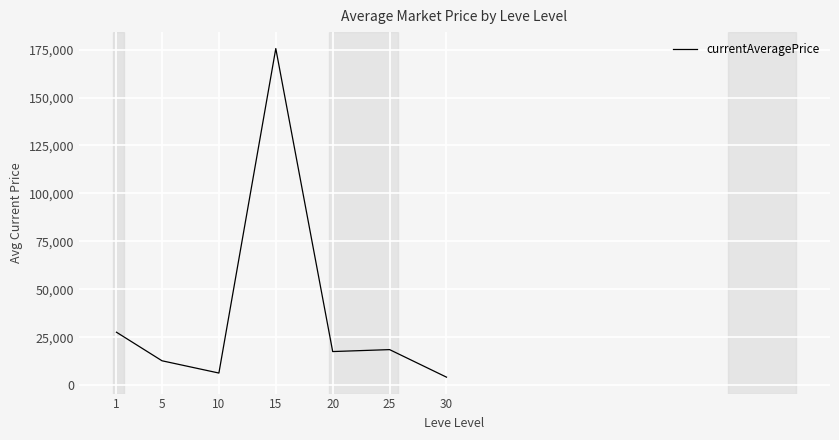

Between 30 and 20, which is larger?

20